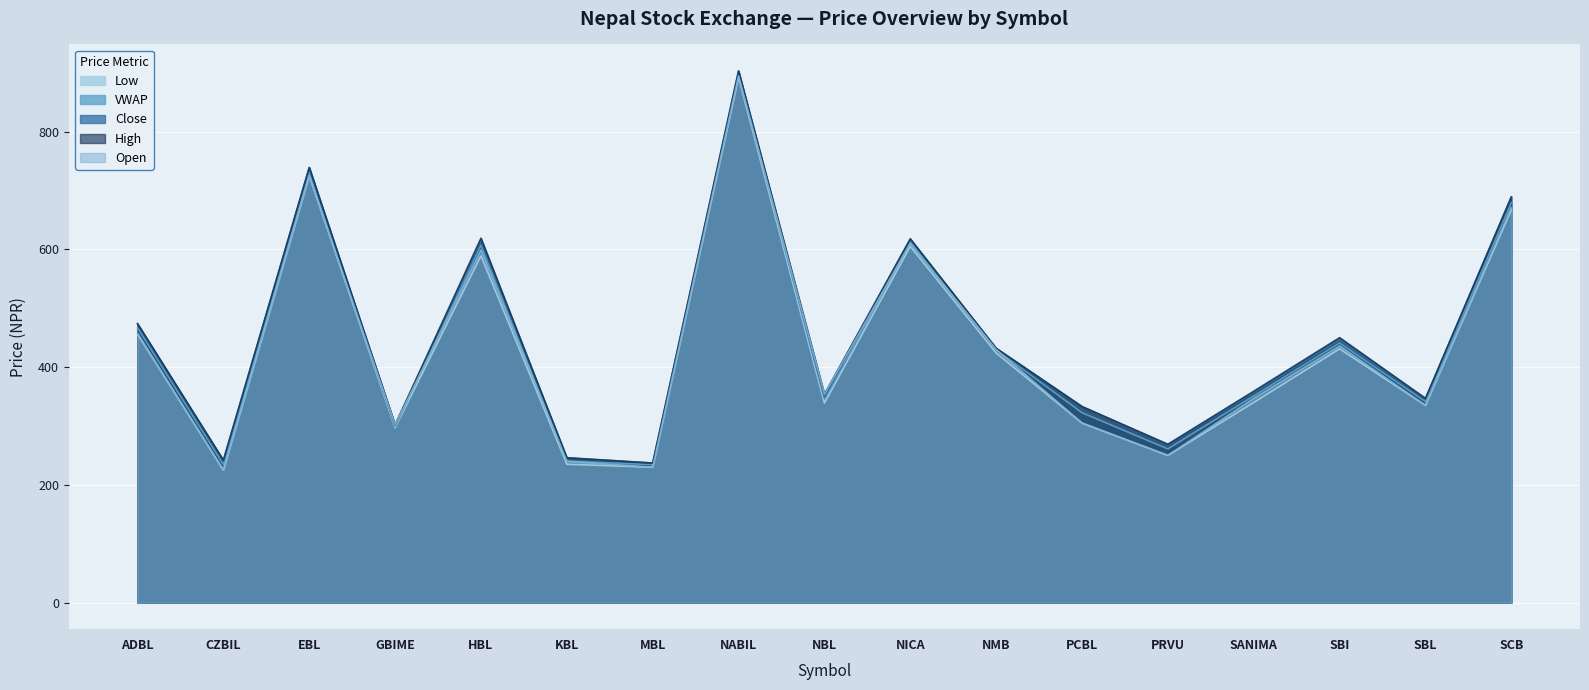

How many lines are shown in the chart?

5